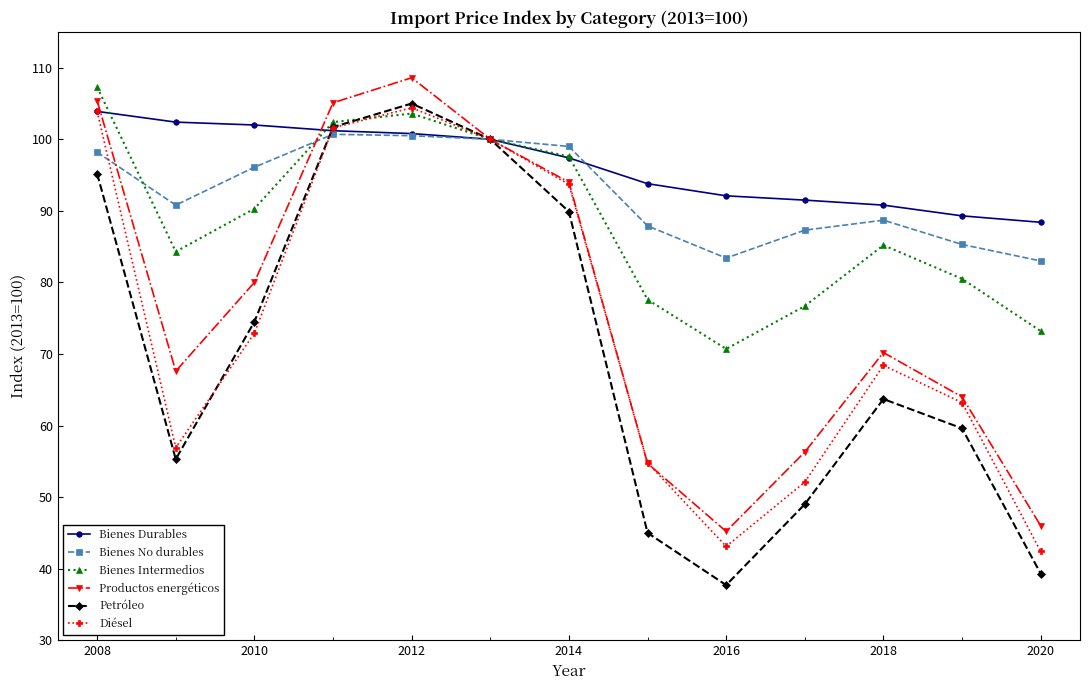

True or false: Diésel and Bienes No durables cross at least once.

True